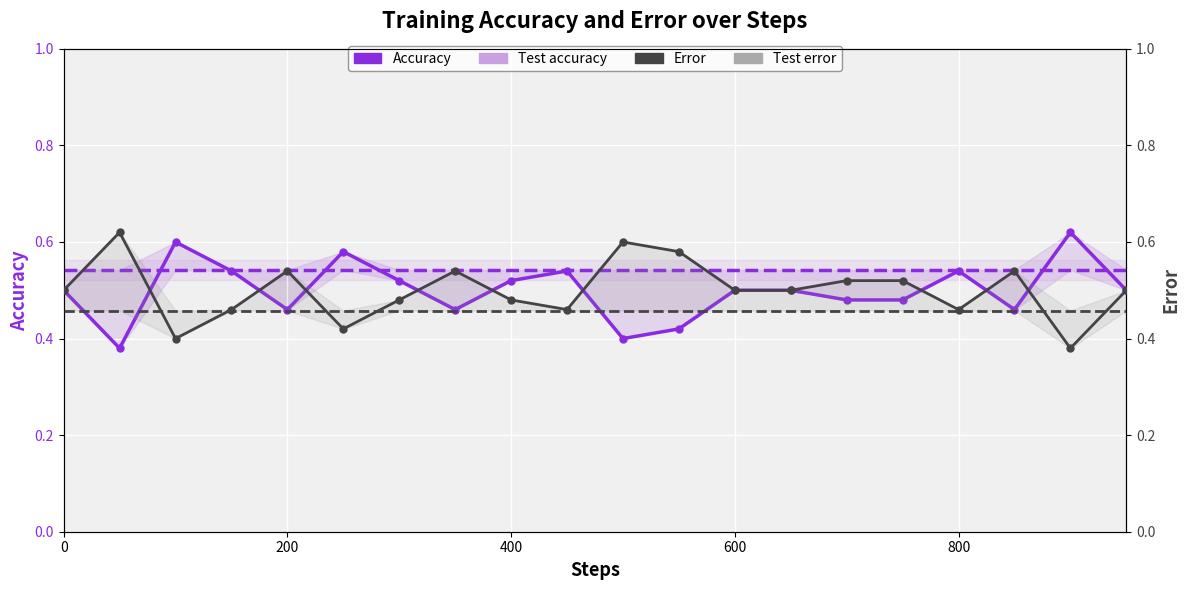

List the series in order of their peak value, lowest first.

Test error, Test accuracy, Accuracy, Error